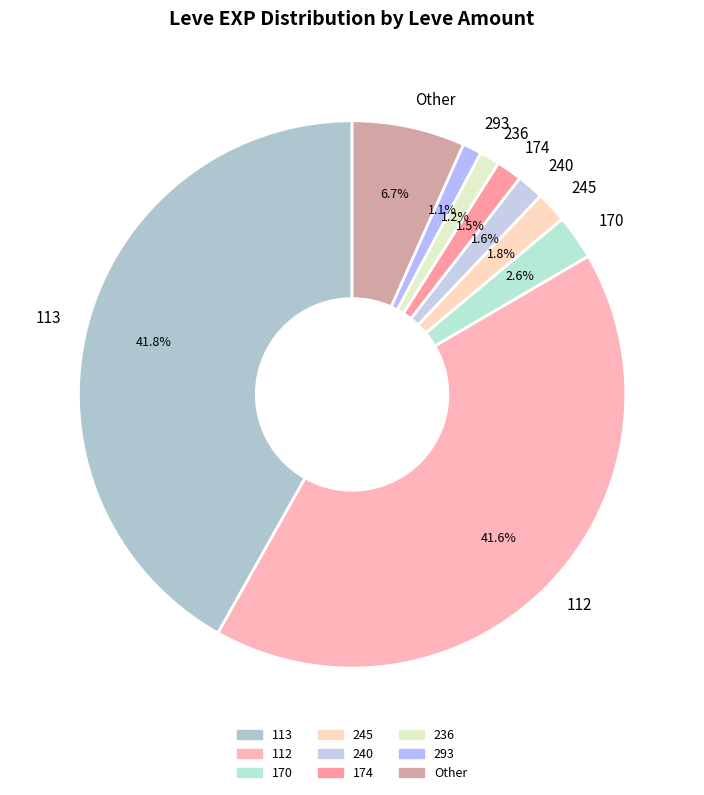

Count the number of slices in the pie.

9